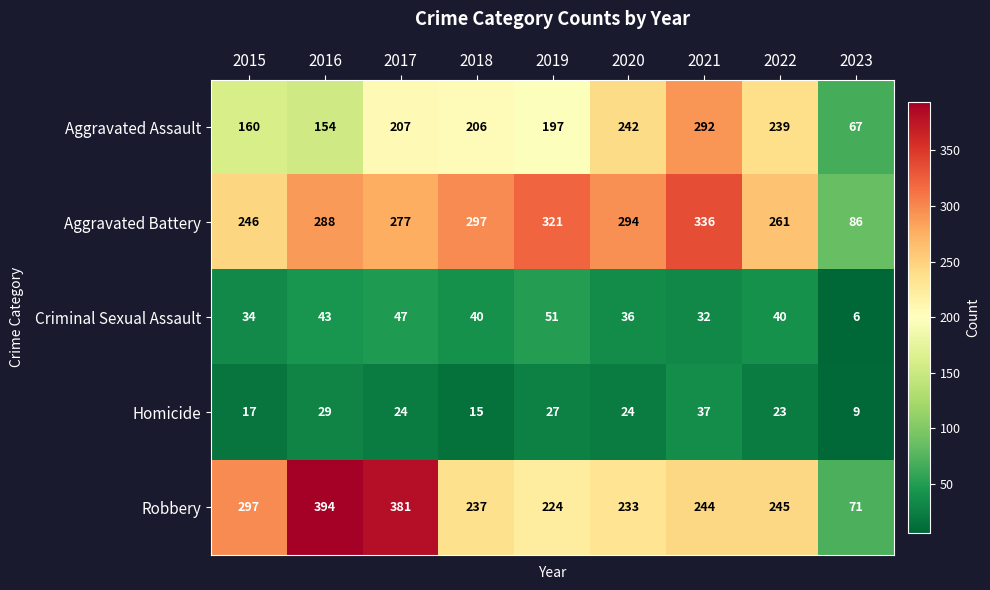

What is the difference between the Aggravated Battery values at 2022 and 2023?

175